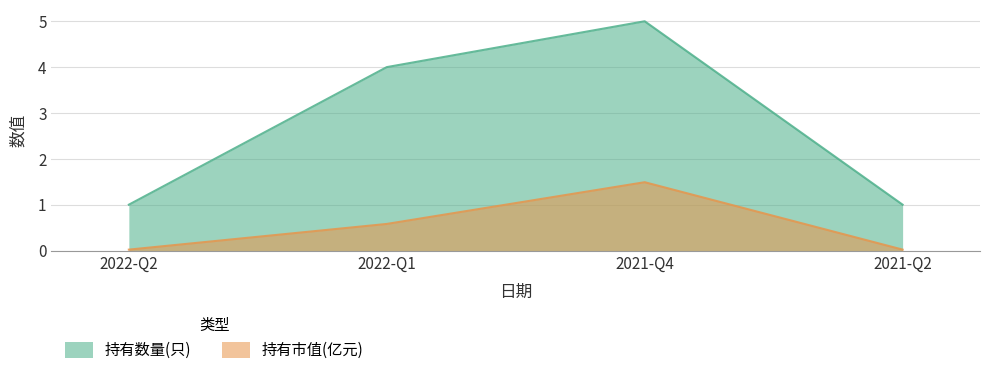

List the series in order of their overall mean, lowest first.

持有市值(亿元), 持有数量(只)